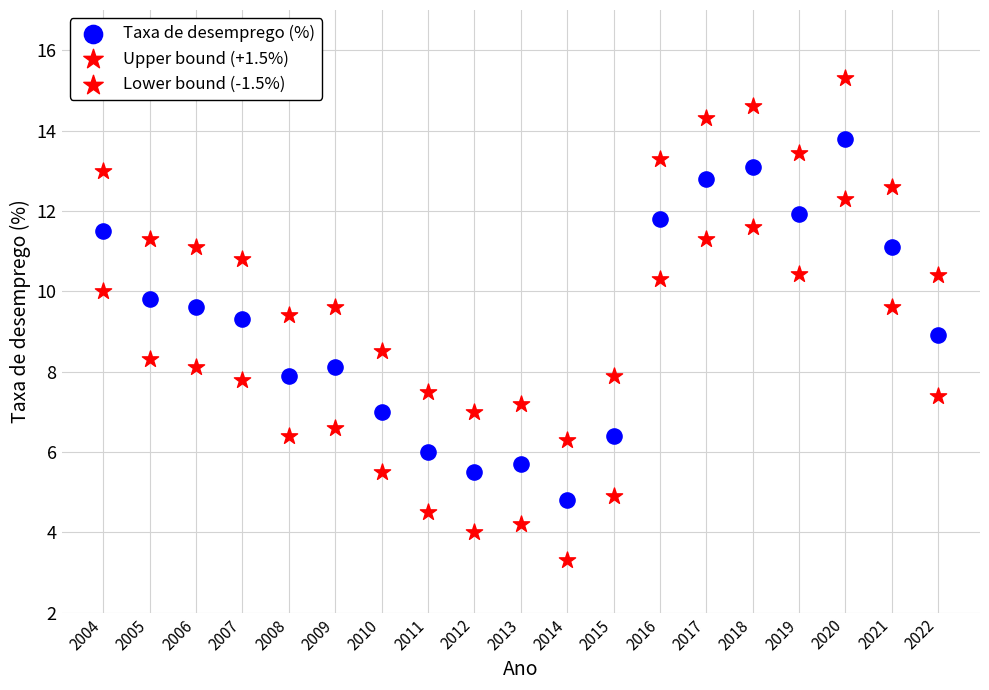

Count the number of points in this scatter plot.

57